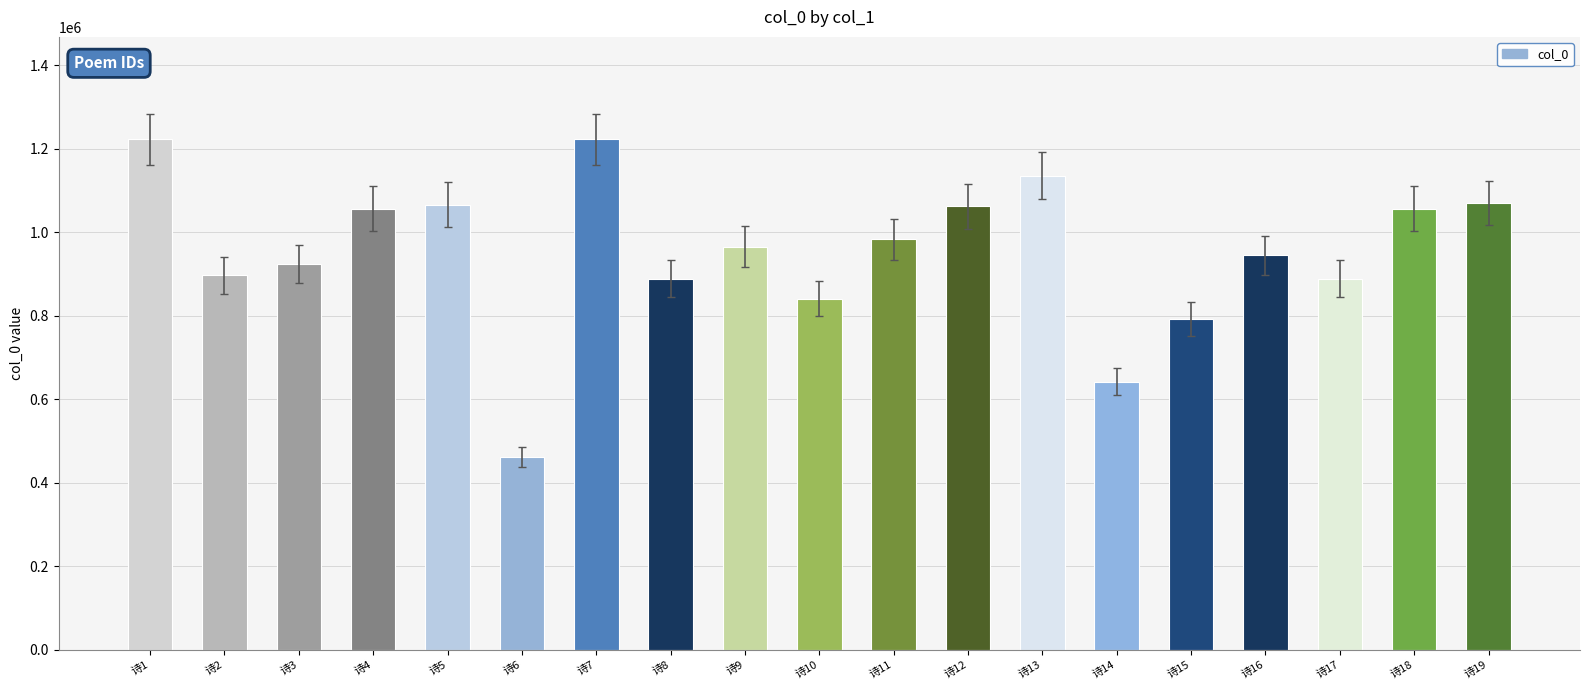

Which has a higher value, 诗3 or 诗15?

诗3